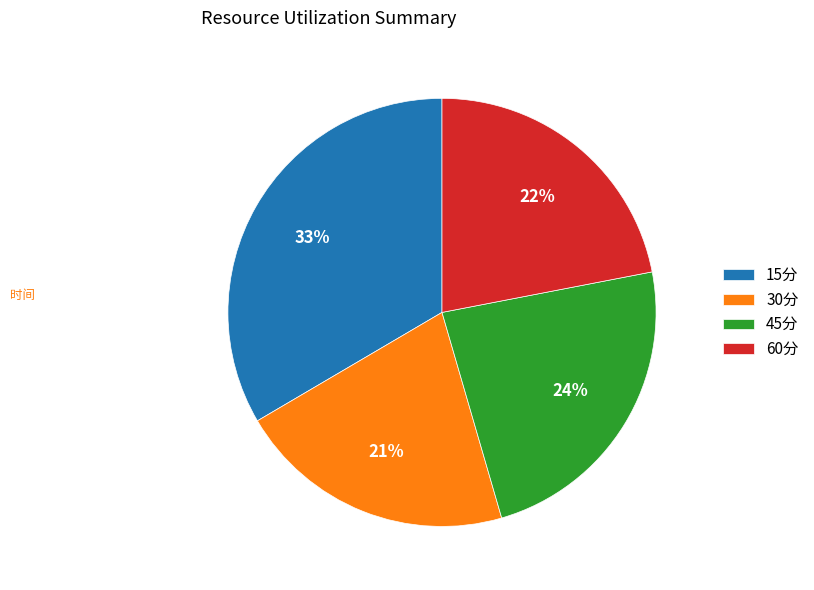

Is there a majority slice in this chart?

No